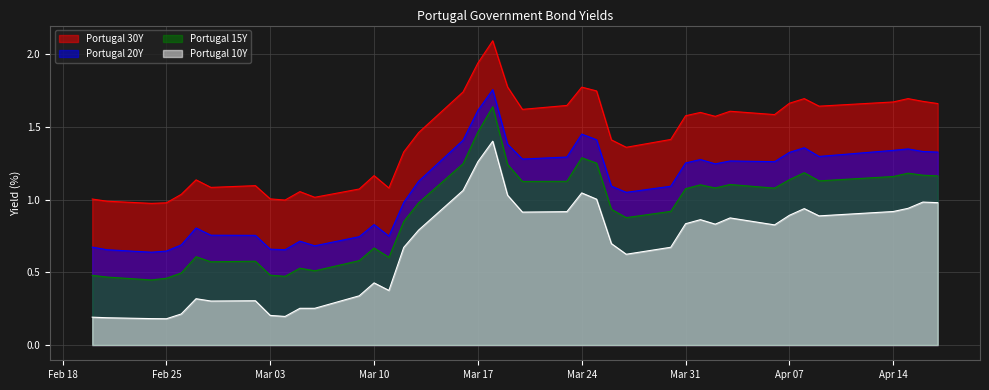

Rank the series by their average value, from lowest to highest.

Portugal 10Y, Portugal 15Y, Portugal 20Y, Portugal 30Y